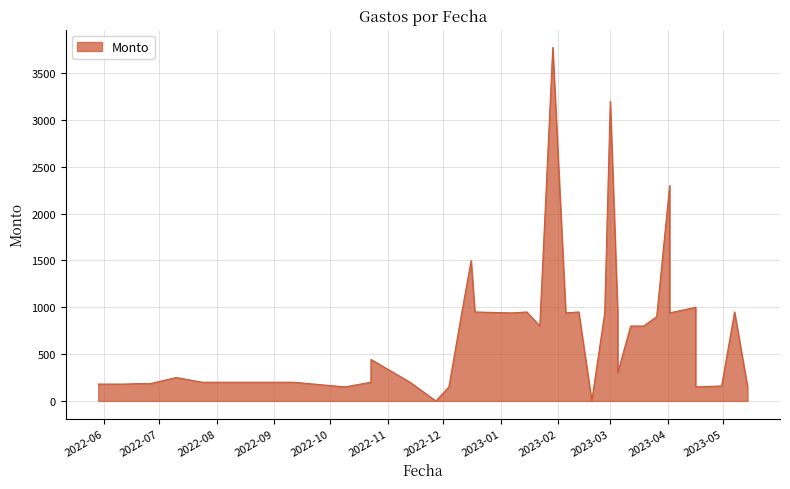

How many distinct data groups are displayed?

1